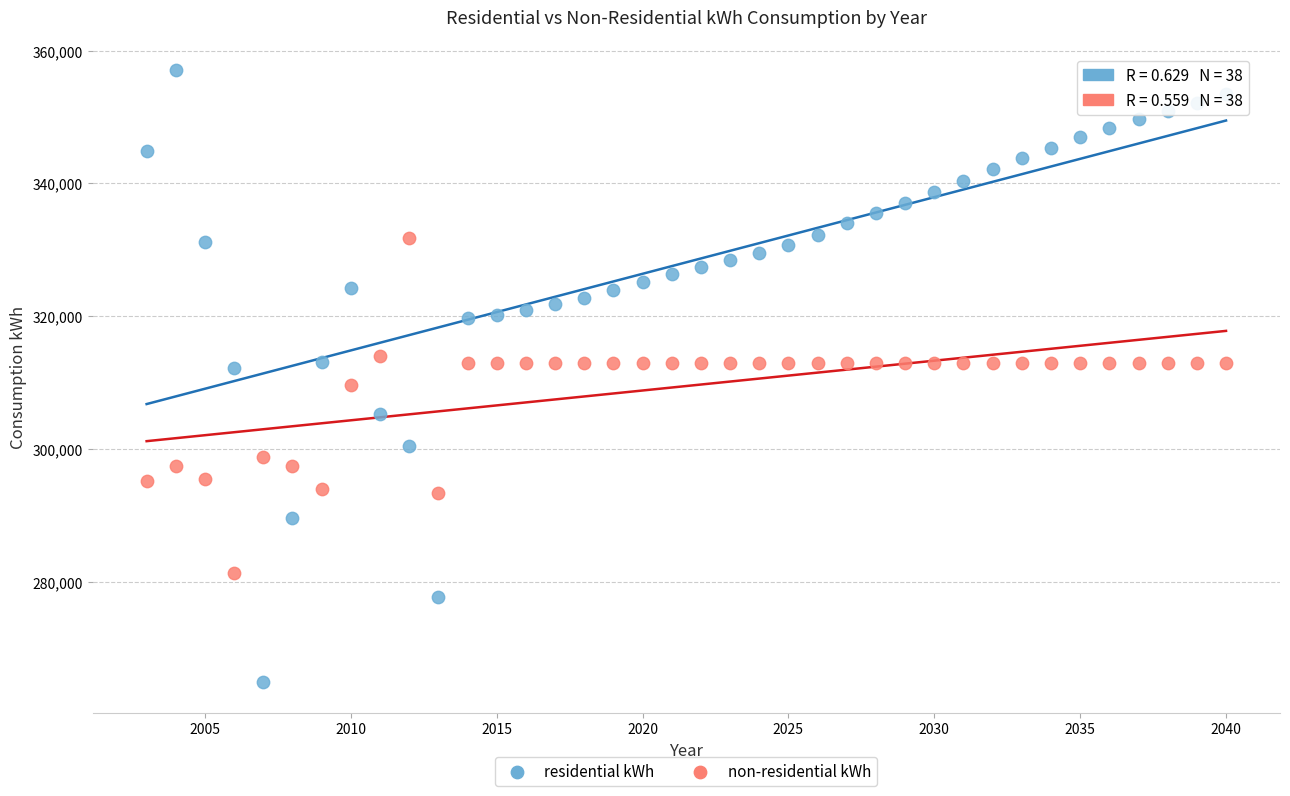

Which series has the widest spread of Y values?

residential kWh